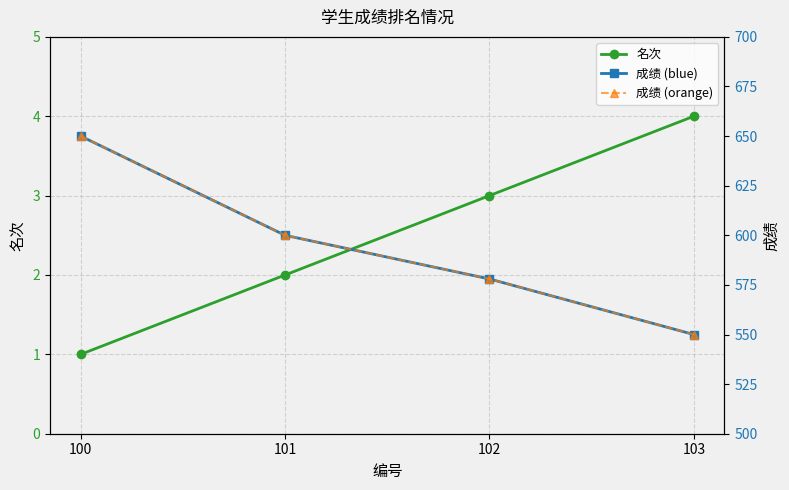

Is the value of 成绩 (blue) at 102 greater than the value of 名次 at 101?

Yes